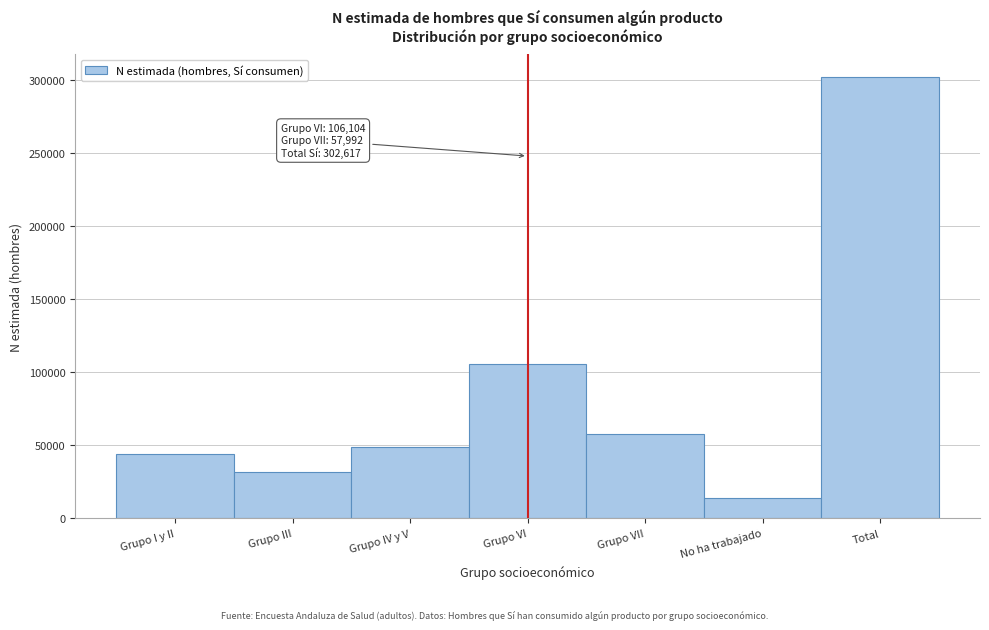

Reading left to right, list all the values displayed in this chart.

44279	31712	48726	106104	57992	13803	302617